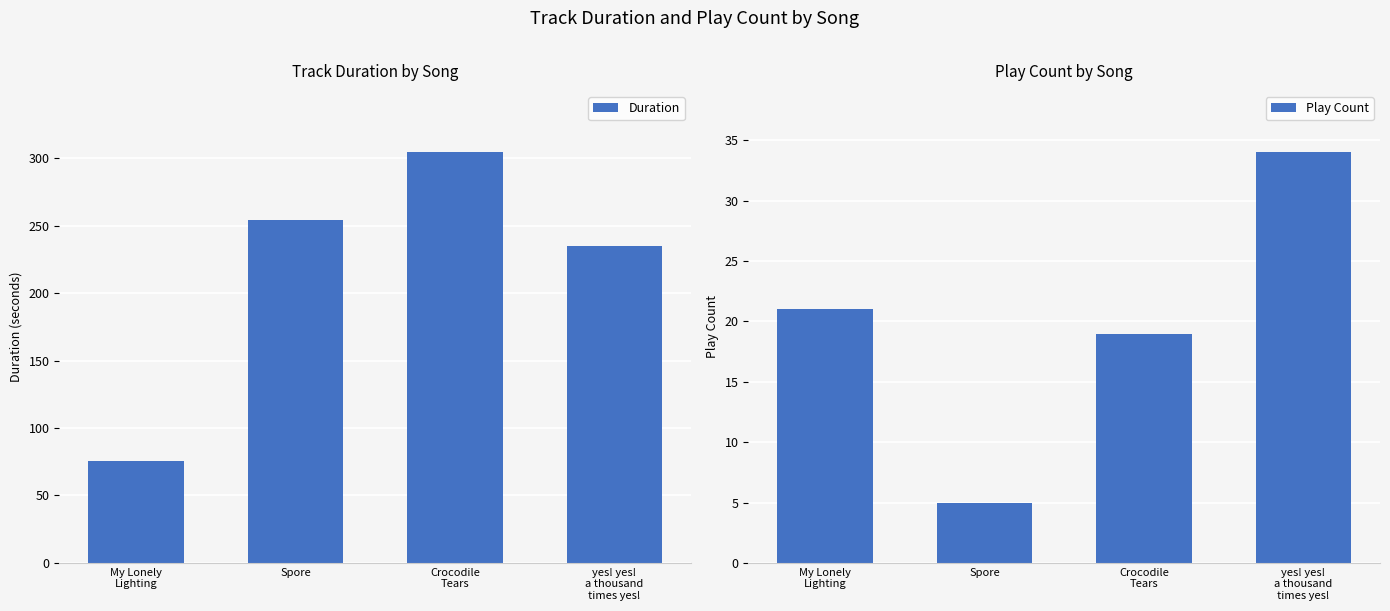

Rank the series at Crocodile
Tears from lowest to highest value.

Play Count, Duration